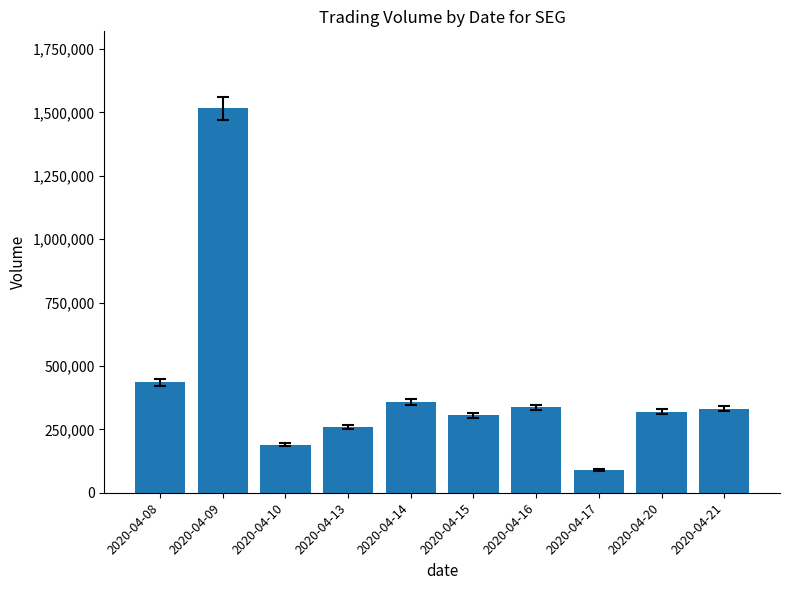

The value at 2020-04-20 is 501329. True or false?

False